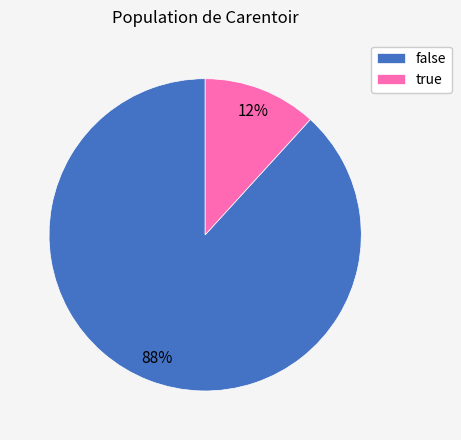

To the nearest percent, what percentage of the pie is false?

88%